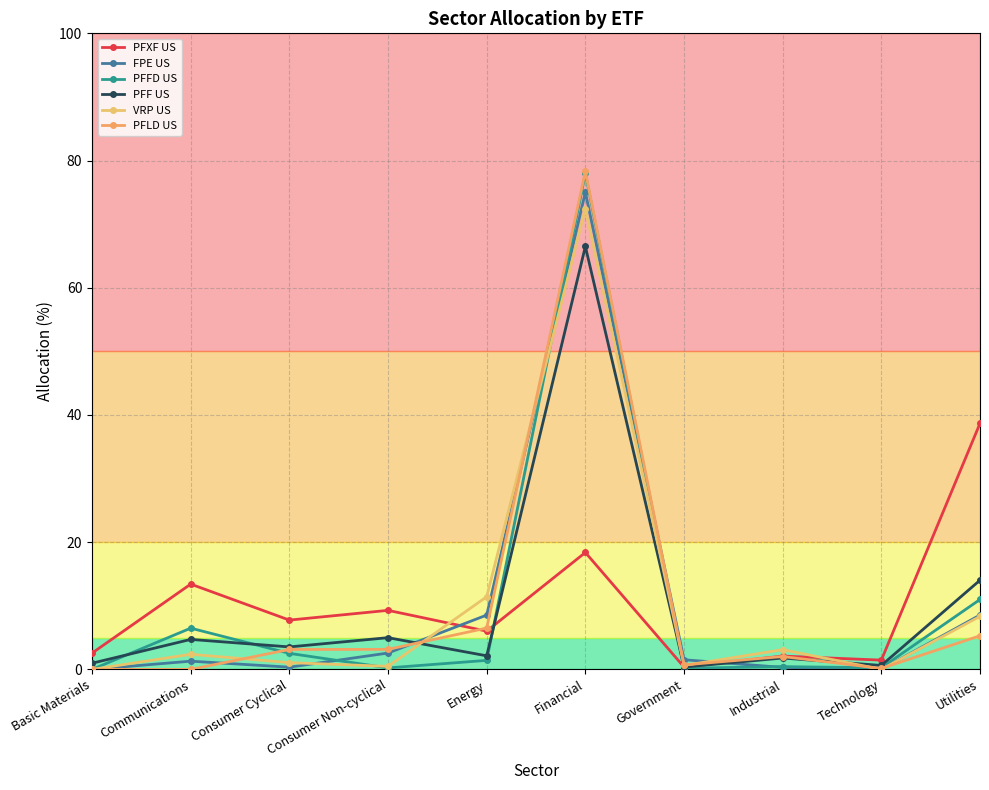

What is the spread (max minus min) of values at Energy?

10.0